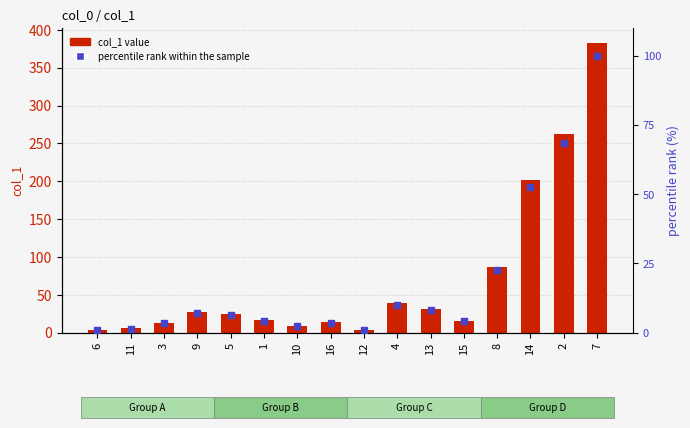

Which series has the largest Y range (max minus min)?

col_1 value